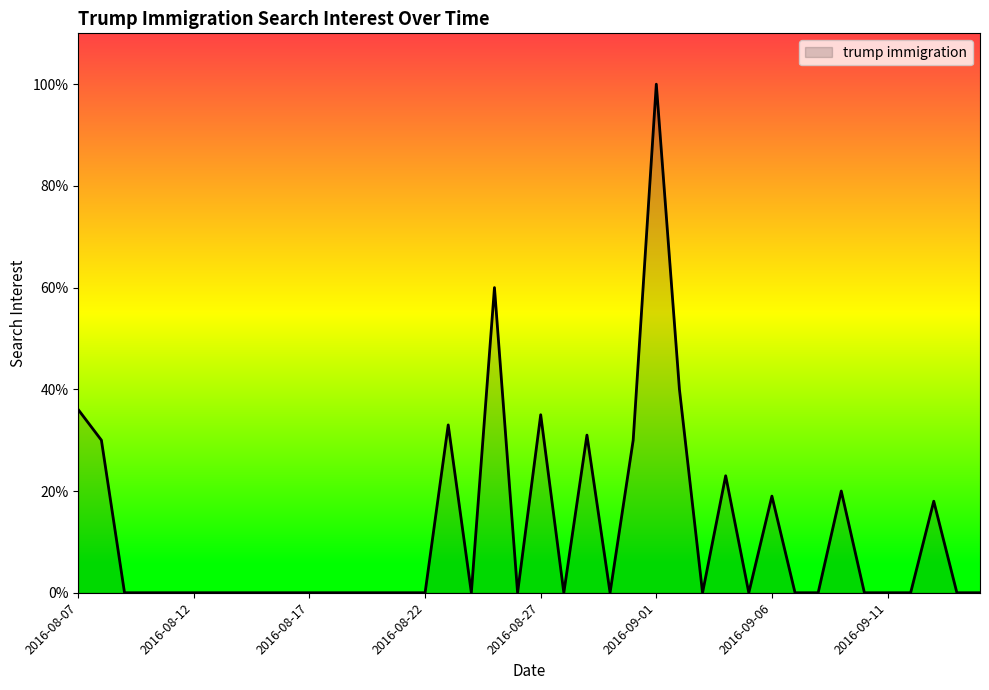

What is the average value?

12